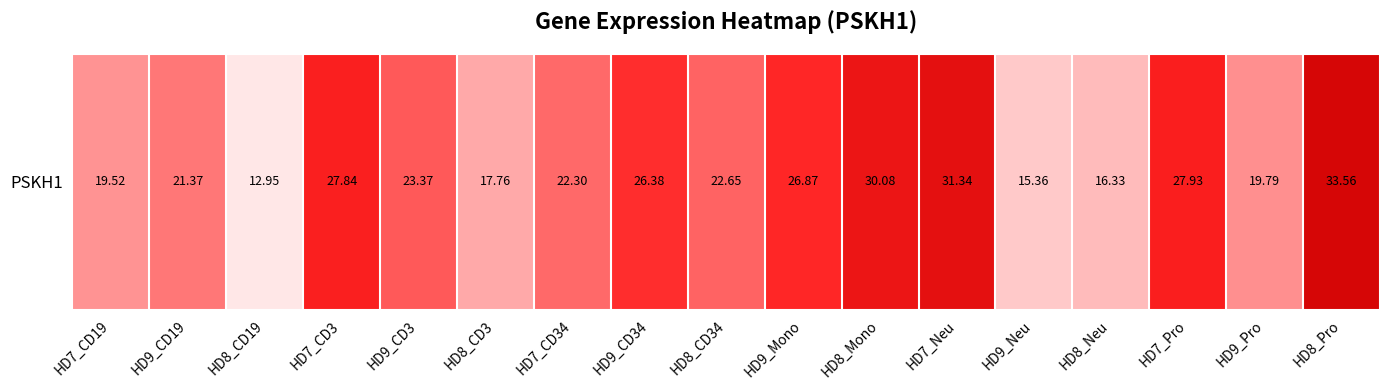

Reading left to right, what are all the values shown in this chart?

HD7_CD19=19.5	HD9_CD19=21.4	HD8_CD19=12.9	HD7_CD3=27.8	HD9_CD3=23.4	HD8_CD3=17.8	HD7_CD34=22.3	HD9_CD34=26.4	HD8_CD34=22.6	HD9_Mono=26.9	HD8_Mono=30.1	HD7_Neu=31.3	HD9_Neu=15.4	HD8_Neu=16.3	HD7_Pro=27.9	HD9_Pro=19.8	HD8_Pro=33.6